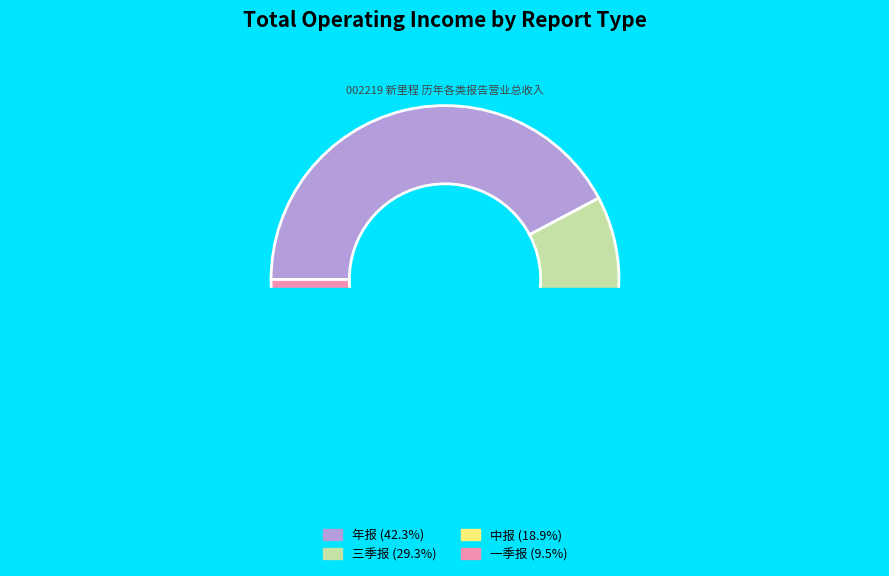

What is the difference between the highest and lowest values at 6?

1799518870.9